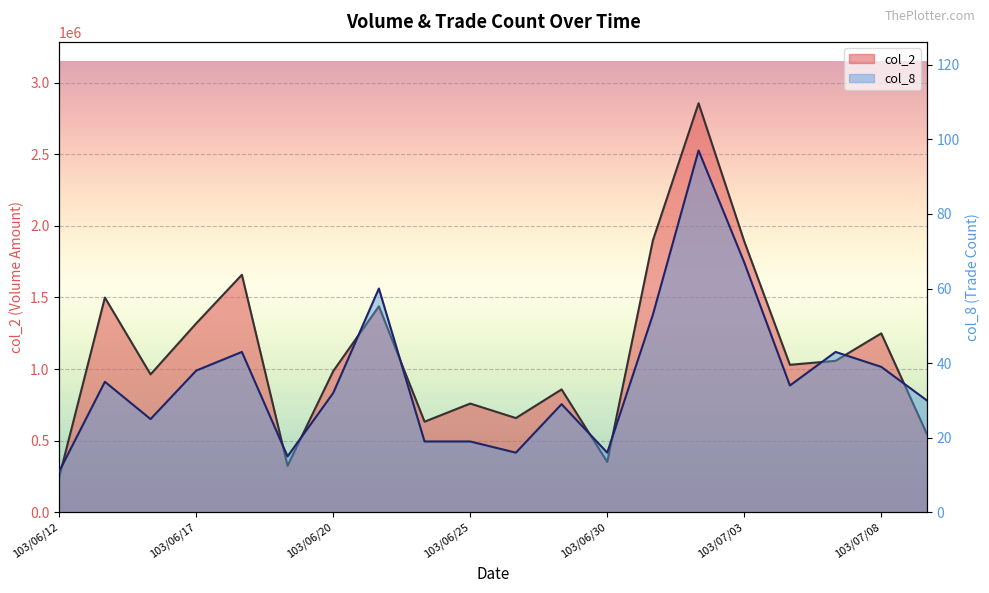

What are all the series names shown in the legend?

col_2, col_8